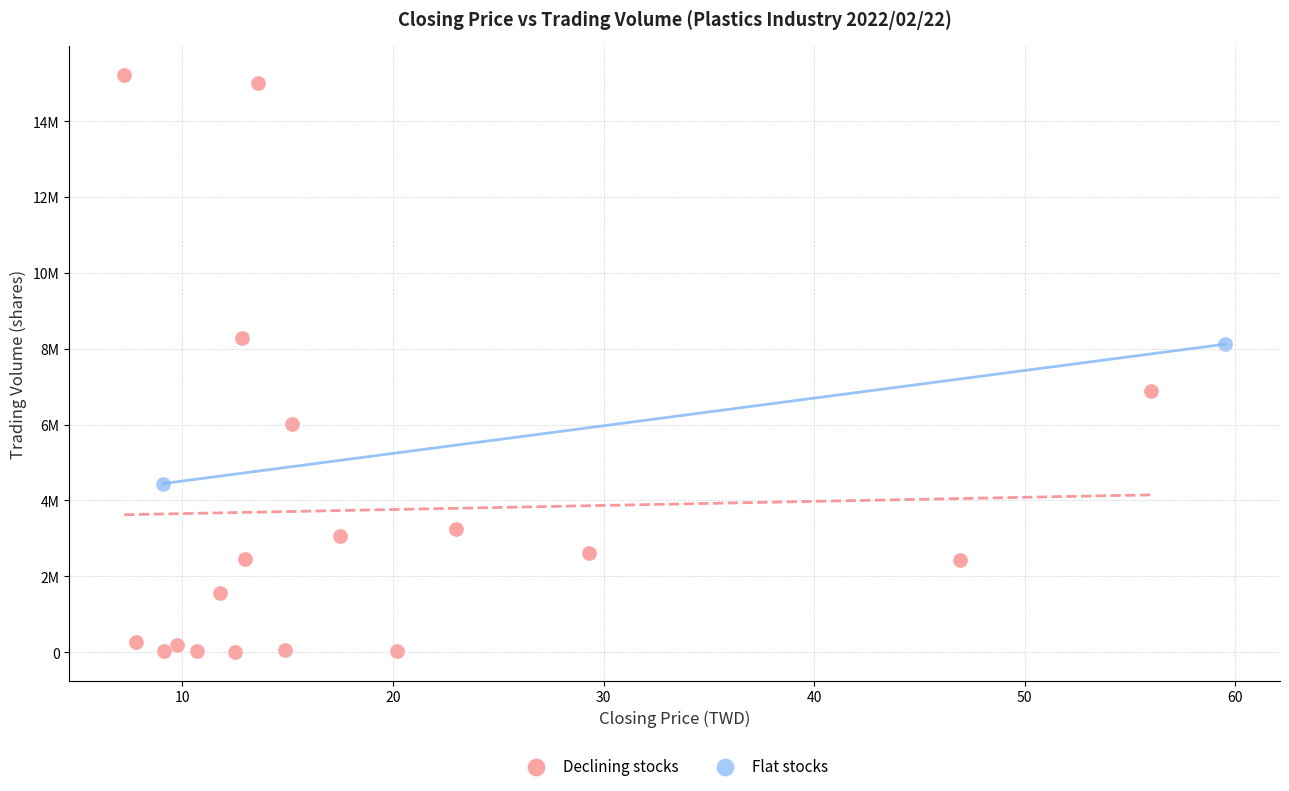

What are all the series names shown in the legend?

Declining stocks, Flat stocks